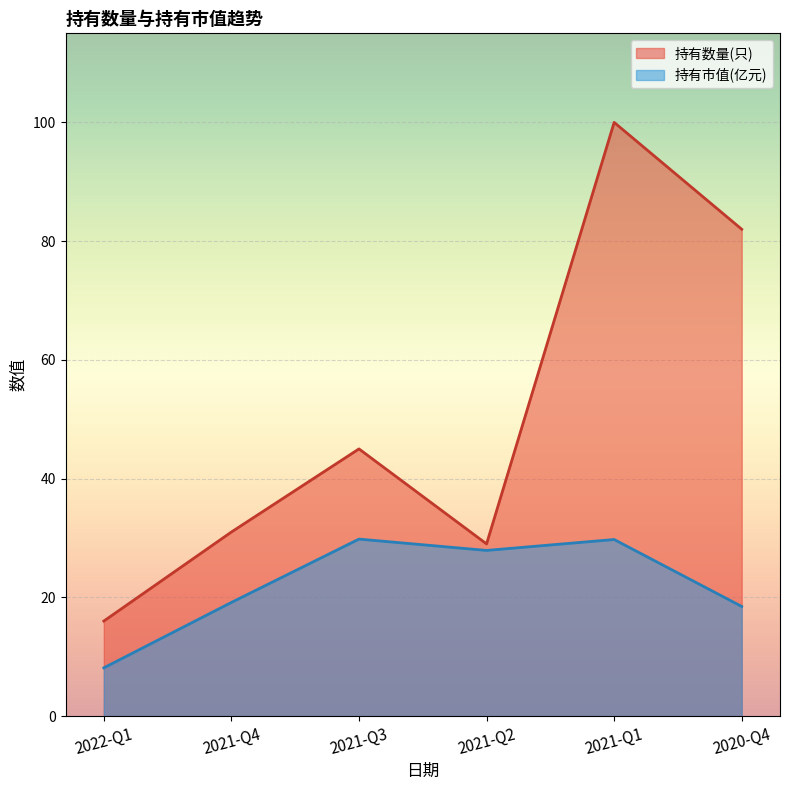

What is the difference between the highest and lowest values at 2022-Q1?

7.9